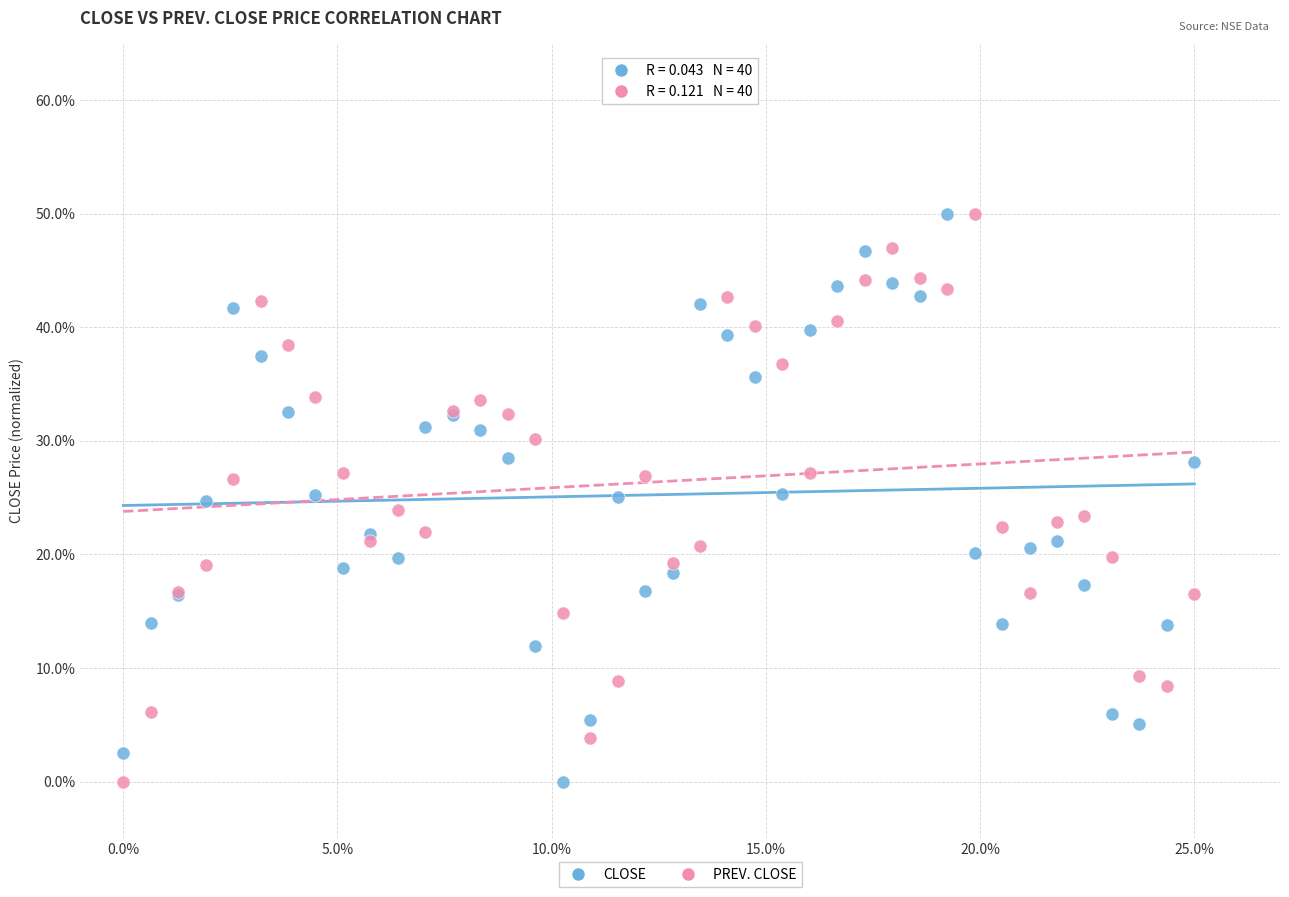

What are all the series names shown in the legend?

CLOSE, PREV. CLOSE